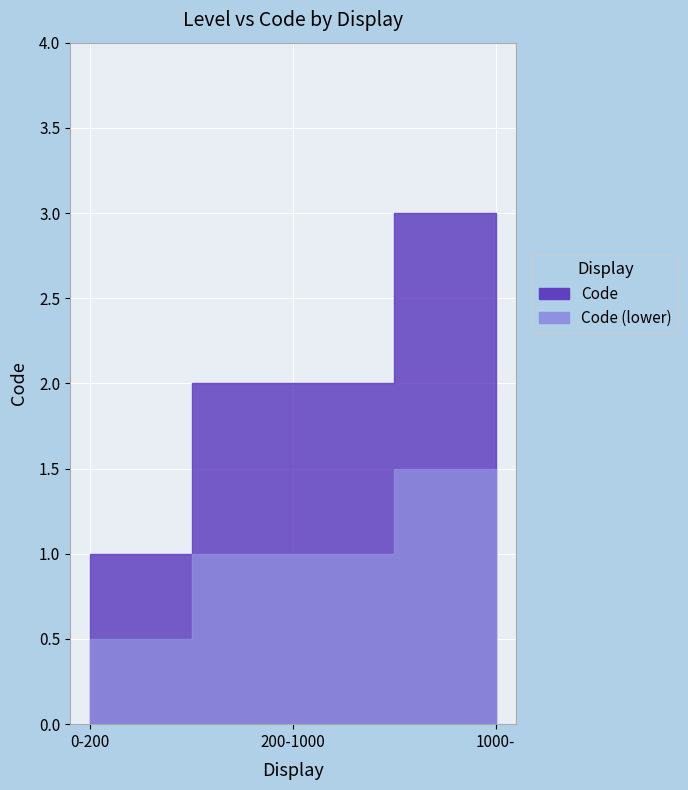

Rank the categories by value from lowest to highest.

0-200, 200-1000, 1000-